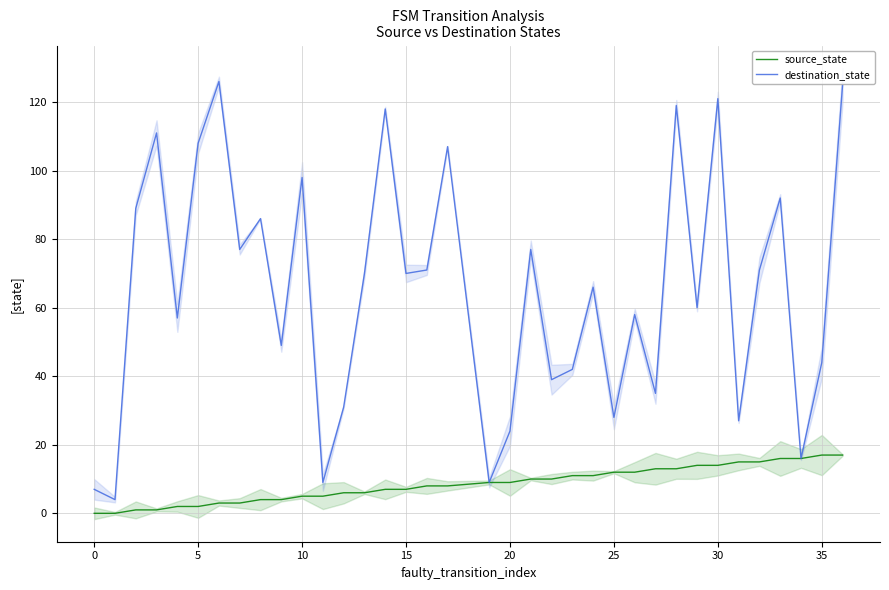

What is the average value of the destination_state series?

65